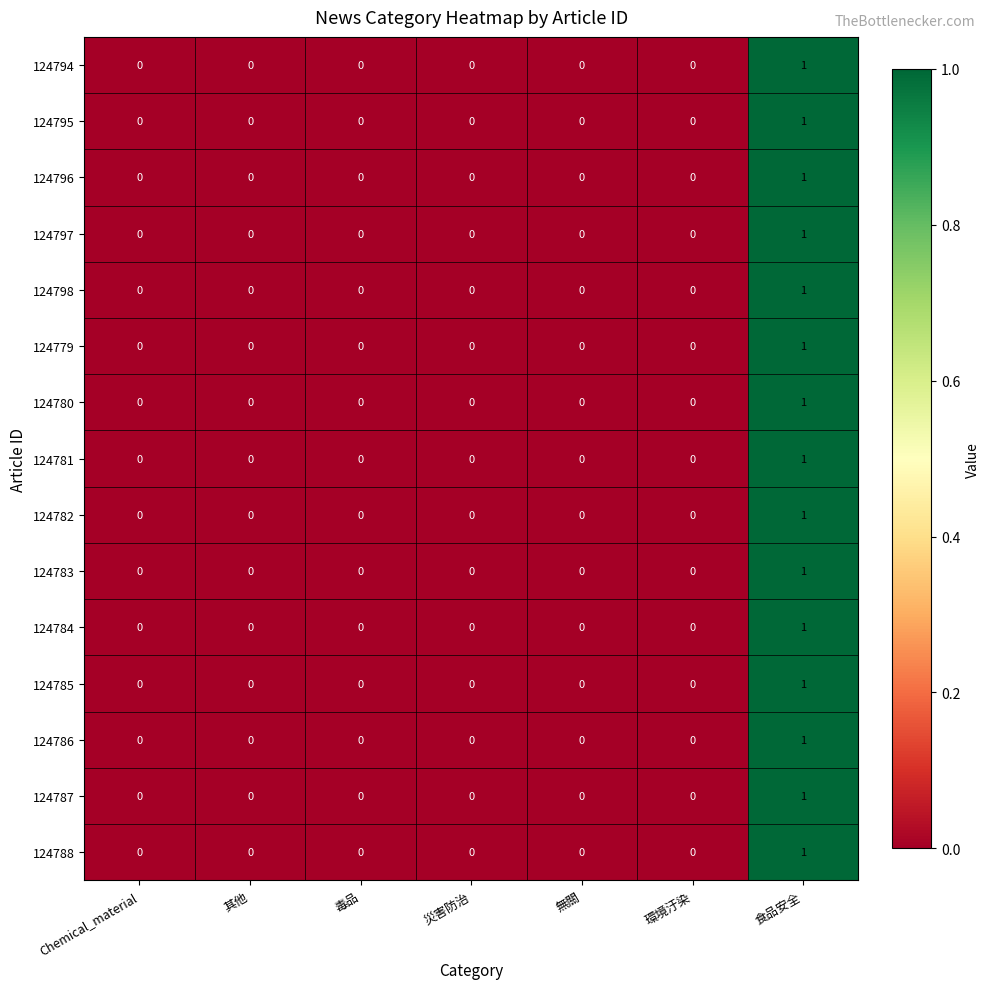

Is it true that 124797 equals -1 at 無關?

False